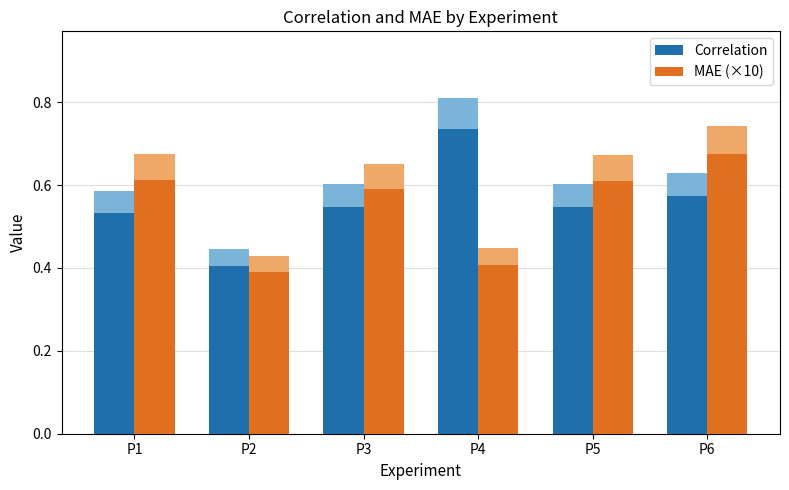

At which label does MAE (×10) reach its peak?

P6